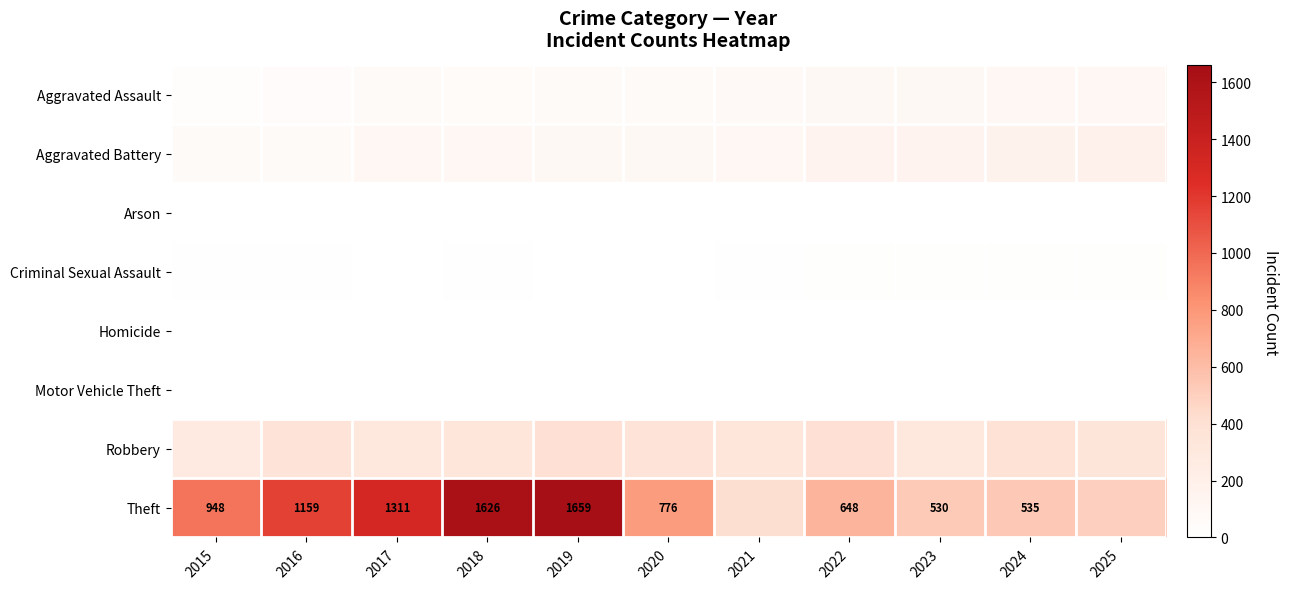

True or false: Theft has a value of 423 at 2022.

False